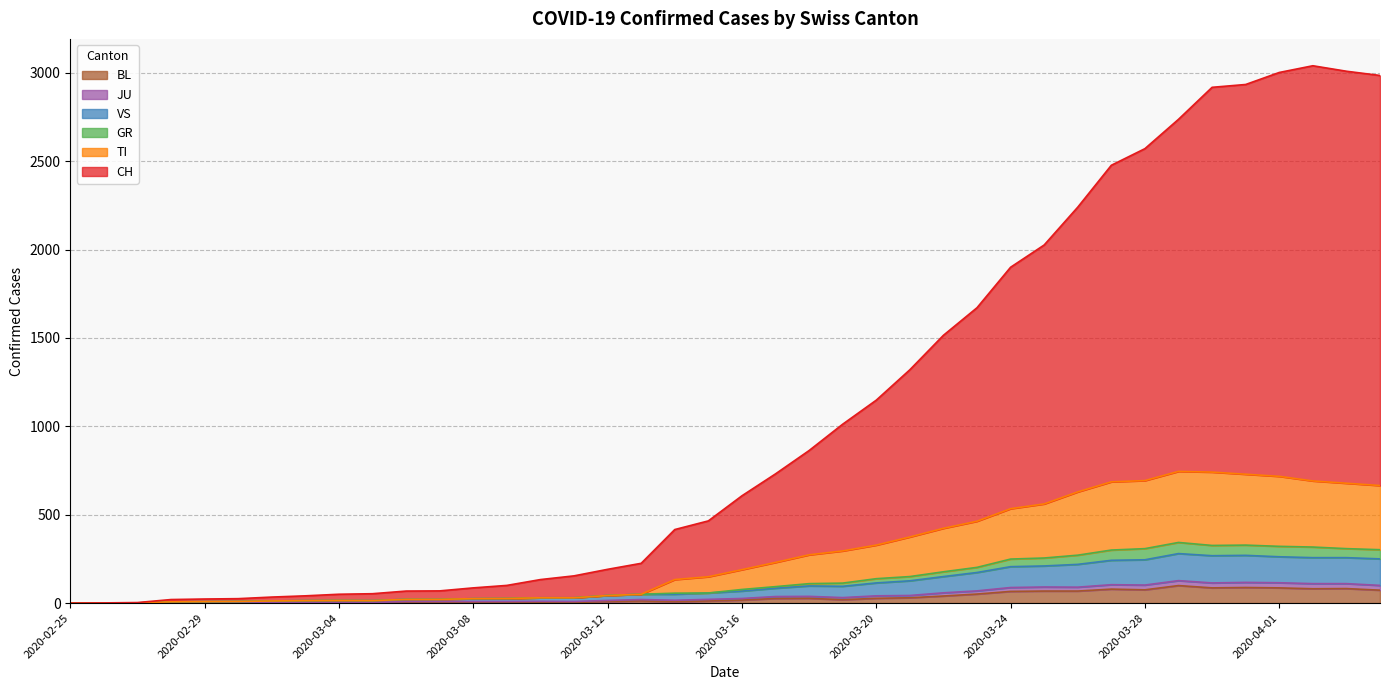

What is the greatest value displayed?

3040